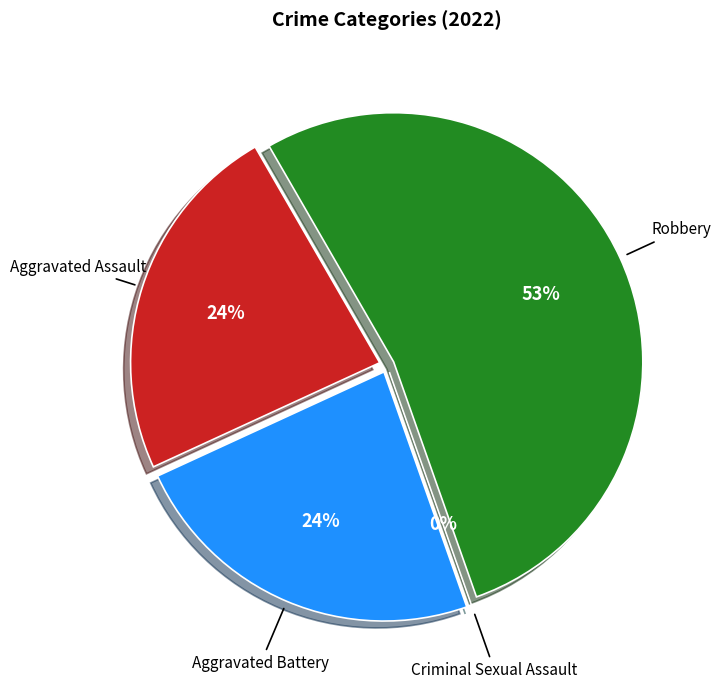

Rank the categories by value from lowest to highest.

Criminal Sexual Assault, Aggravated Assault, Aggravated Battery, Robbery